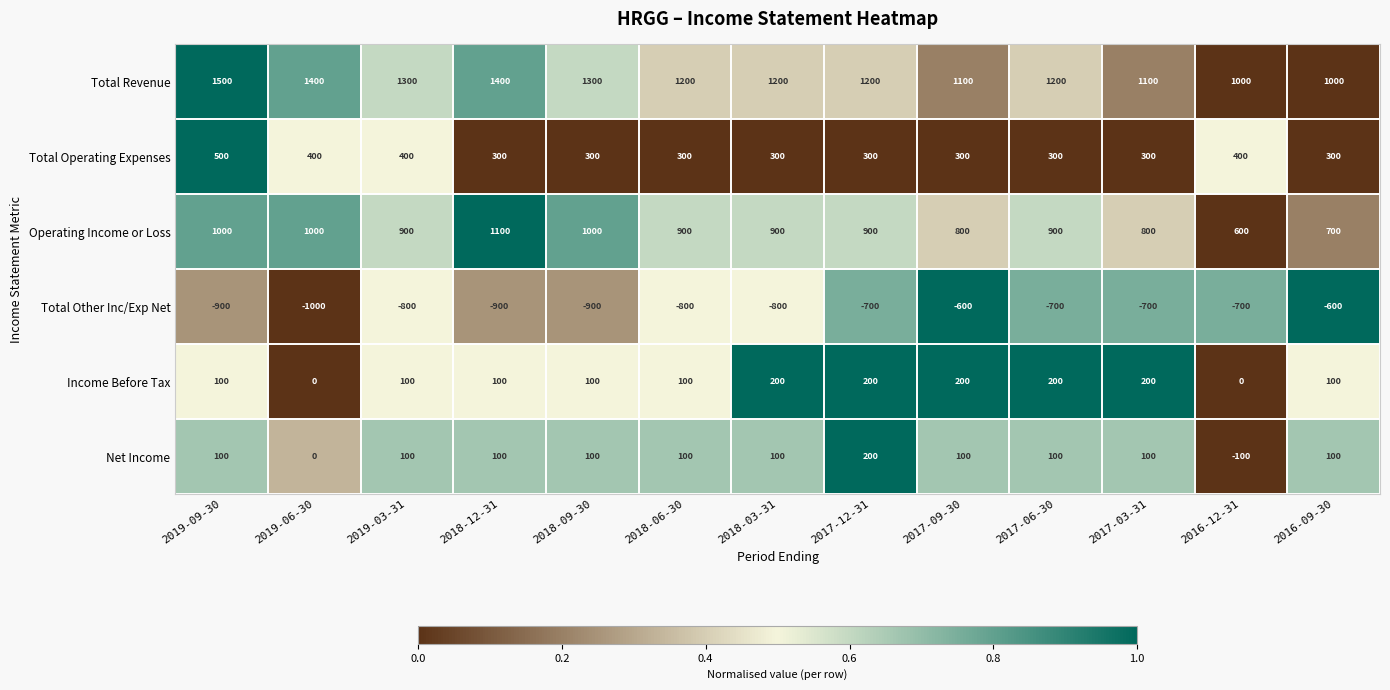

What is the maximum value shown in the chart?

1500